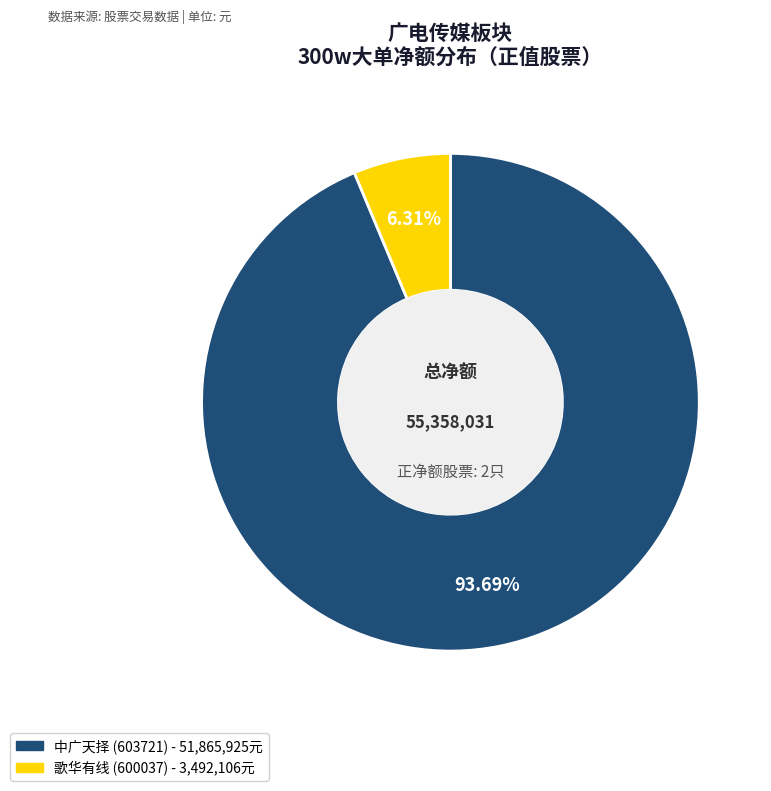

How many slices are in this pie chart?

2